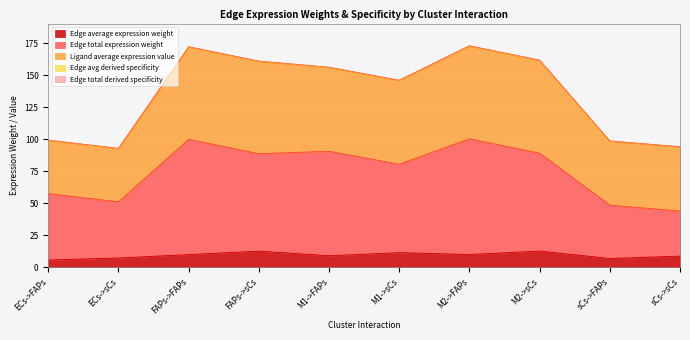

True or false: Ligand average expression value has a value of 65.3 at M1->sCs.

True